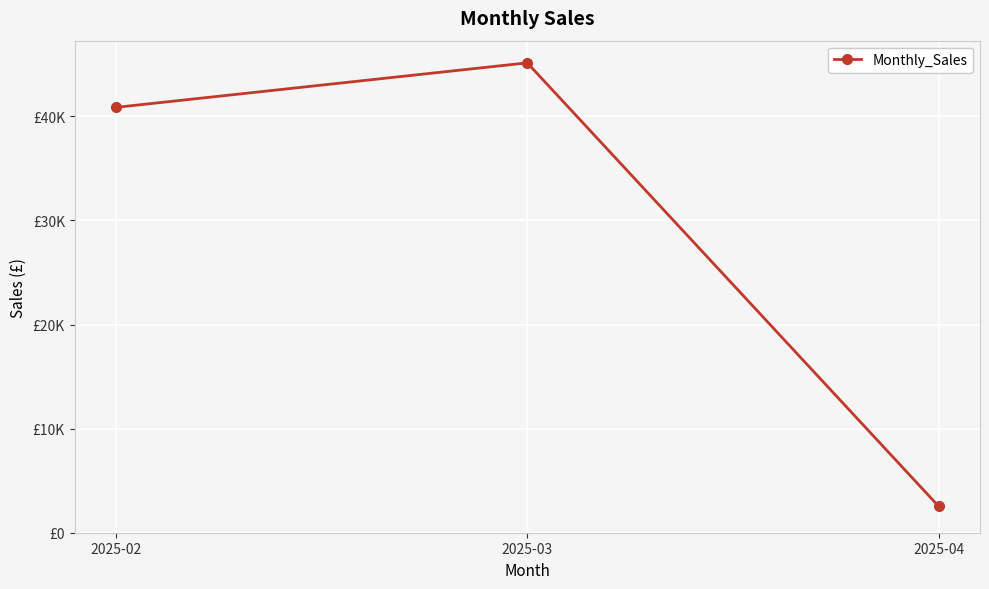

Is this an area chart (filled region under the line)?

No